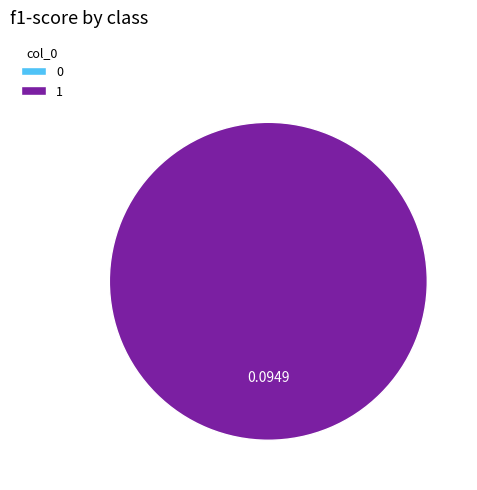

Is 0 the majority of the pie?

No